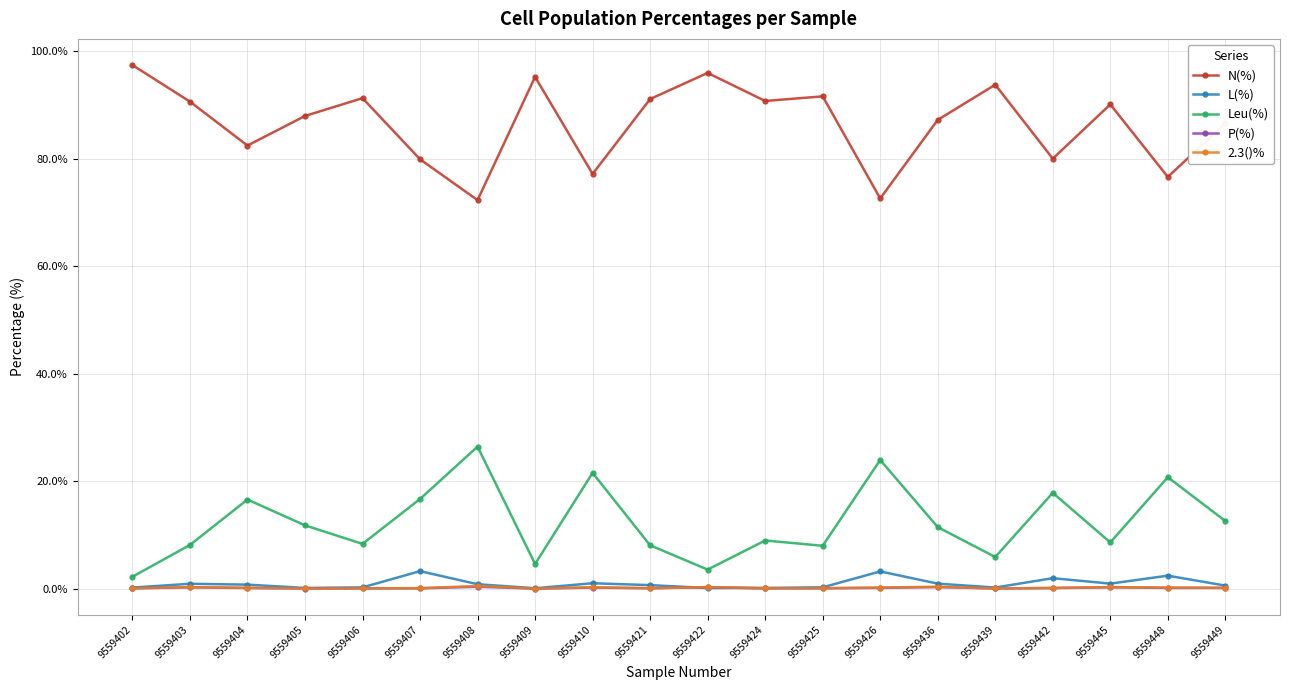

At which category does Leu(%) reach its first local valley?

9559406